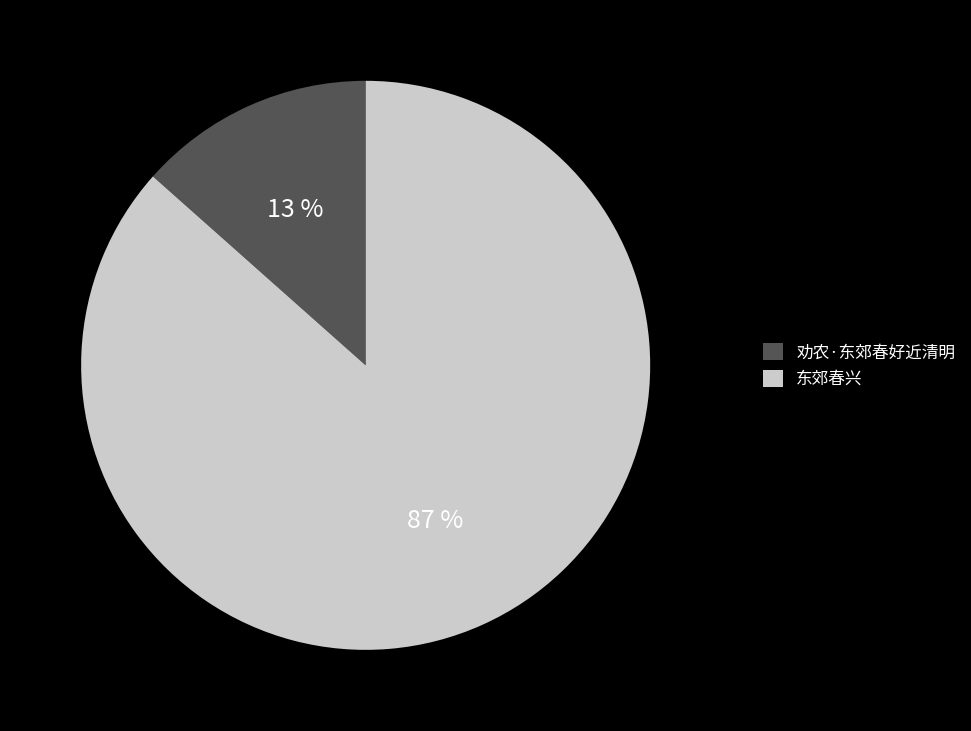

True or false: 劝农·东郊春好近清明 accounts for 28% of the total.

False